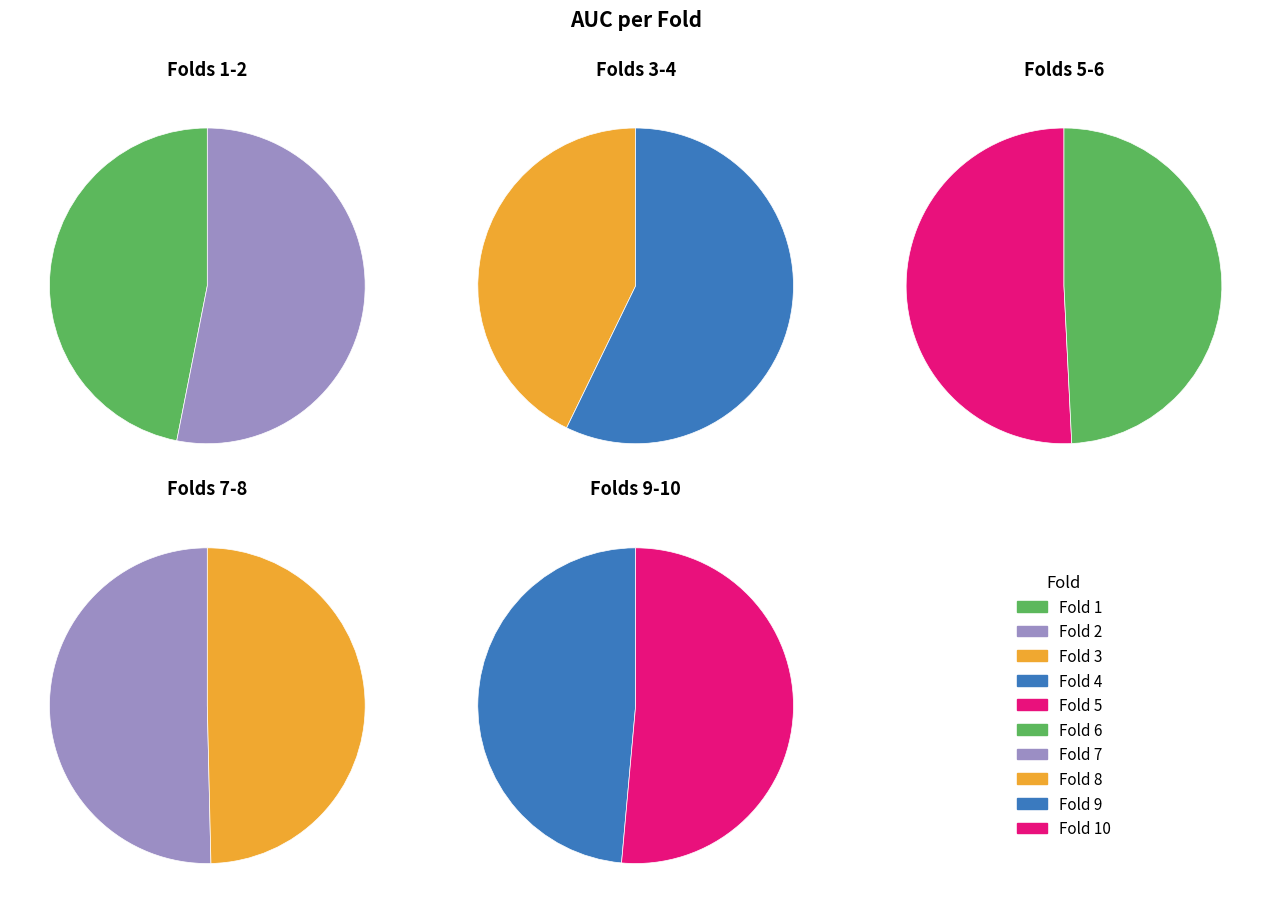

How many slices are in this pie chart?

10